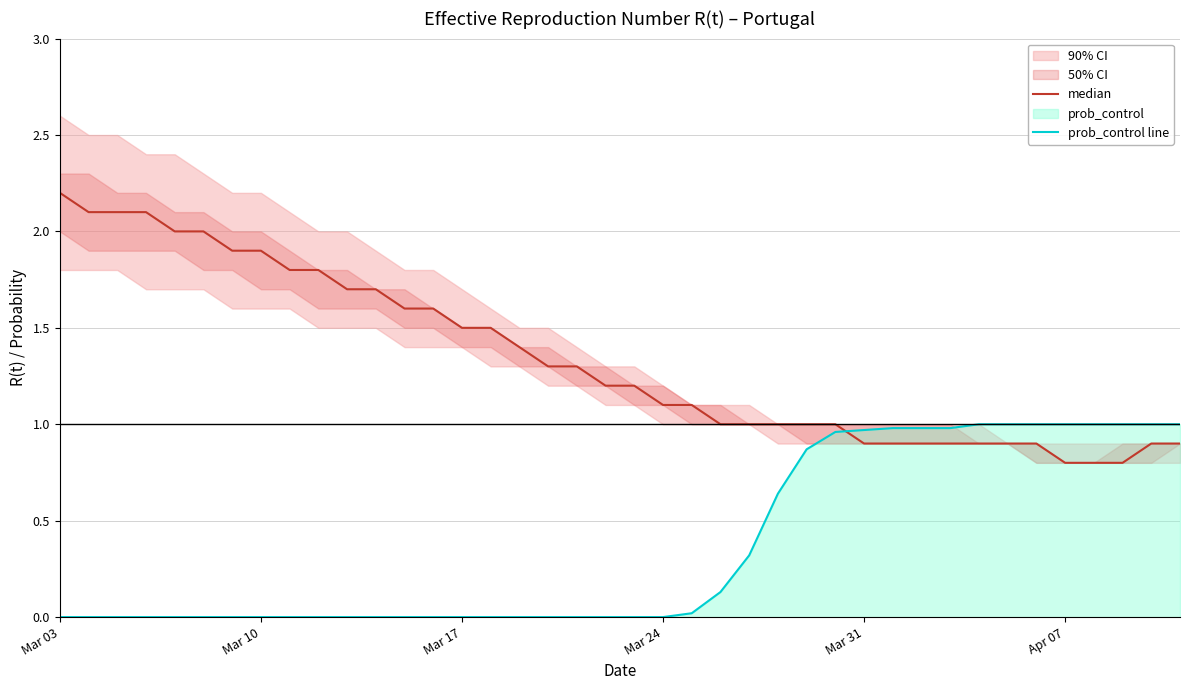

How many data points in median are less than 1?

12